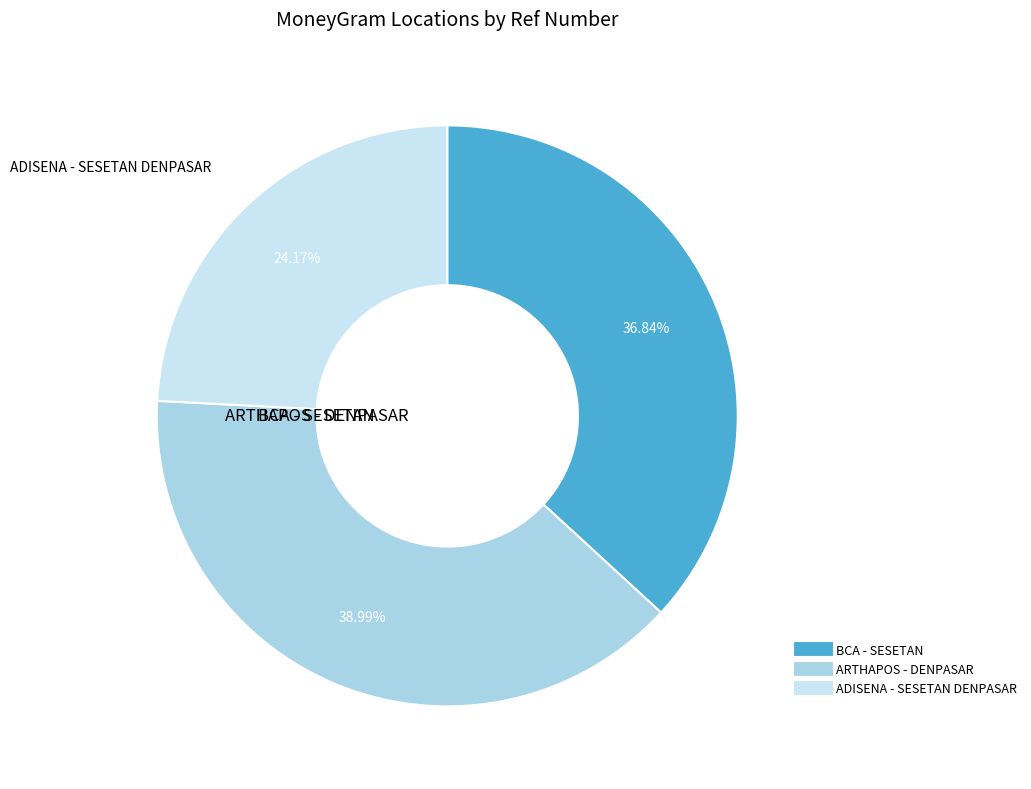

What is the largest slice in the pie chart?

ARTHAPOS - DENPASAR